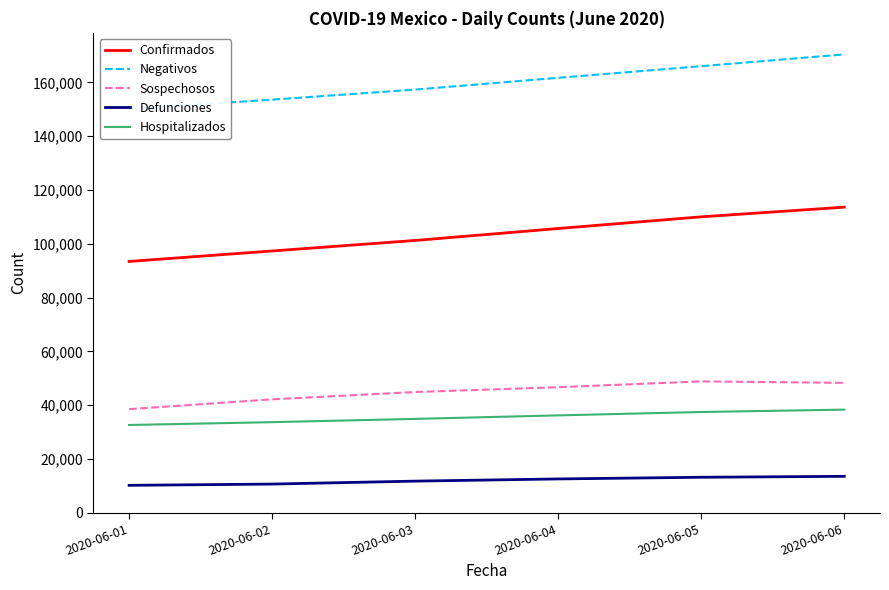

Which series has the widest spread of values?

Negativos